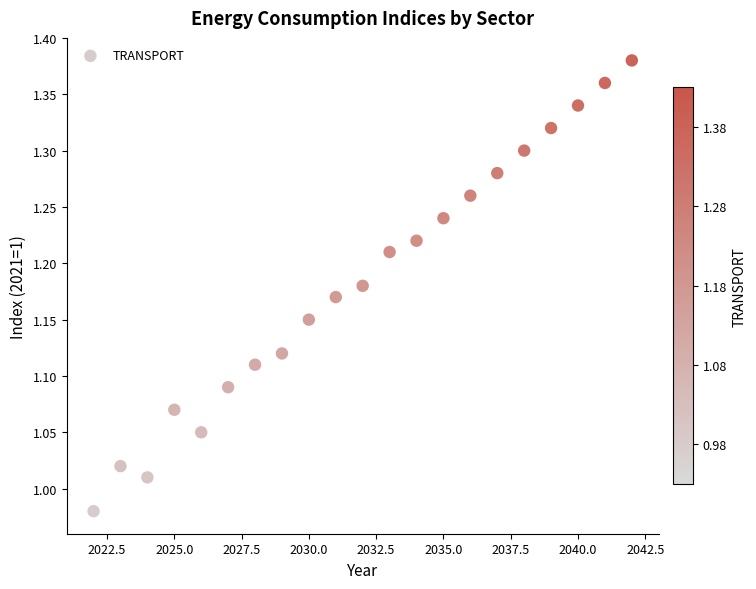

What is the range of X values (max minus min)?

20.0